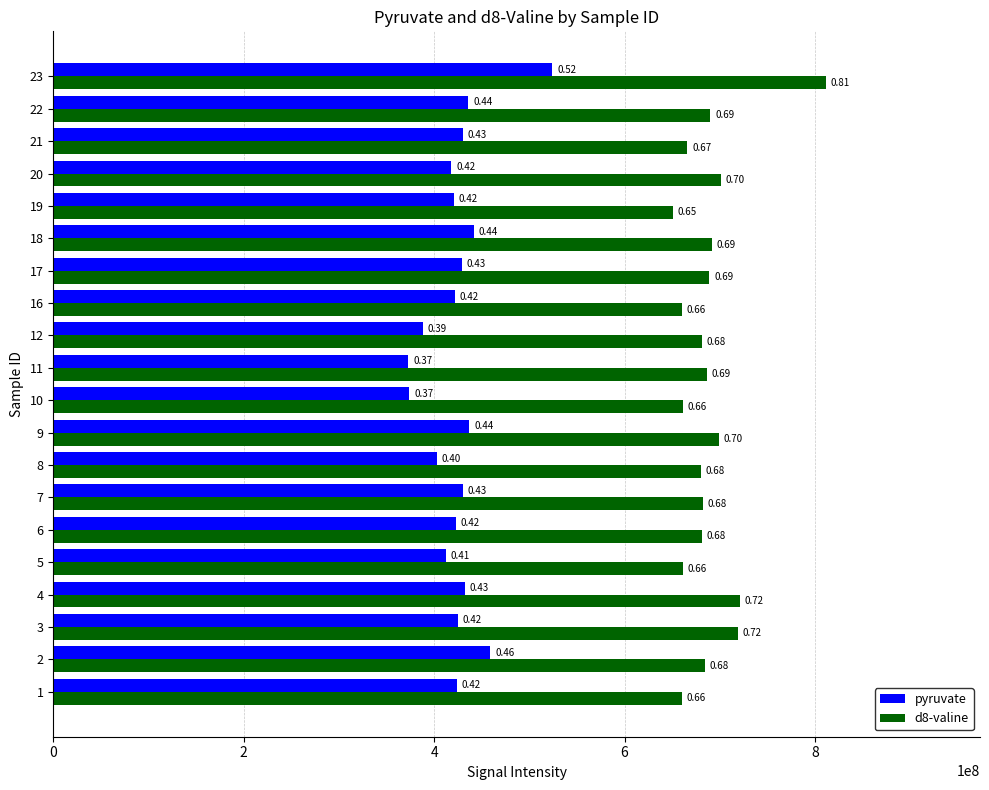

Which series has the largest range (max minus min)?

d8-valine